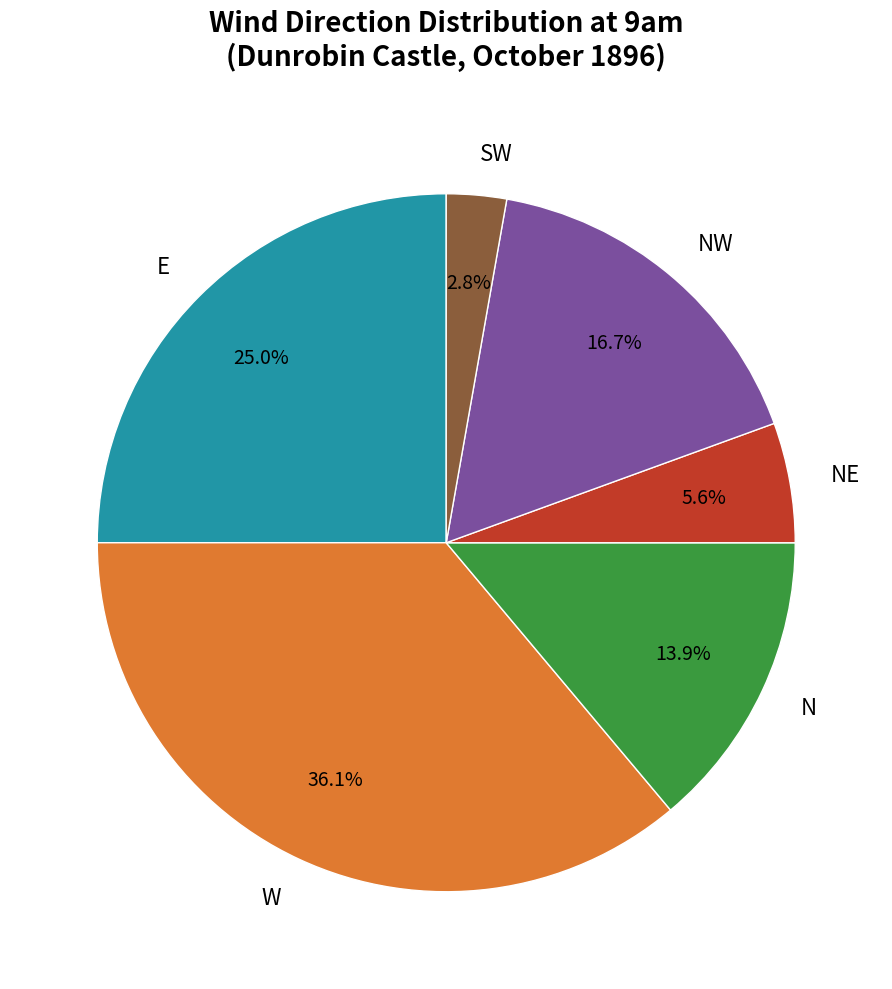

Combined, do NW and N account for over 50%?

No